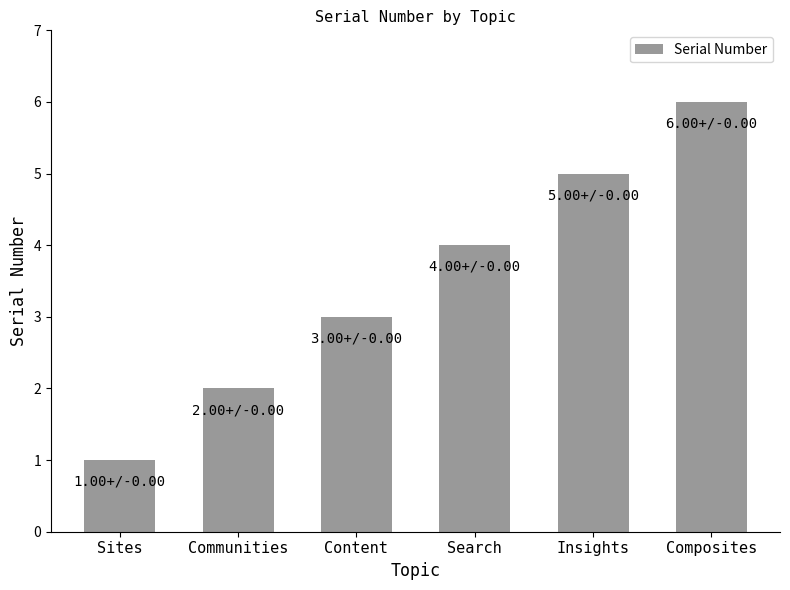

List the labels in order of value, smallest first.

Sites, Communities, Content, Search, Insights, Composites